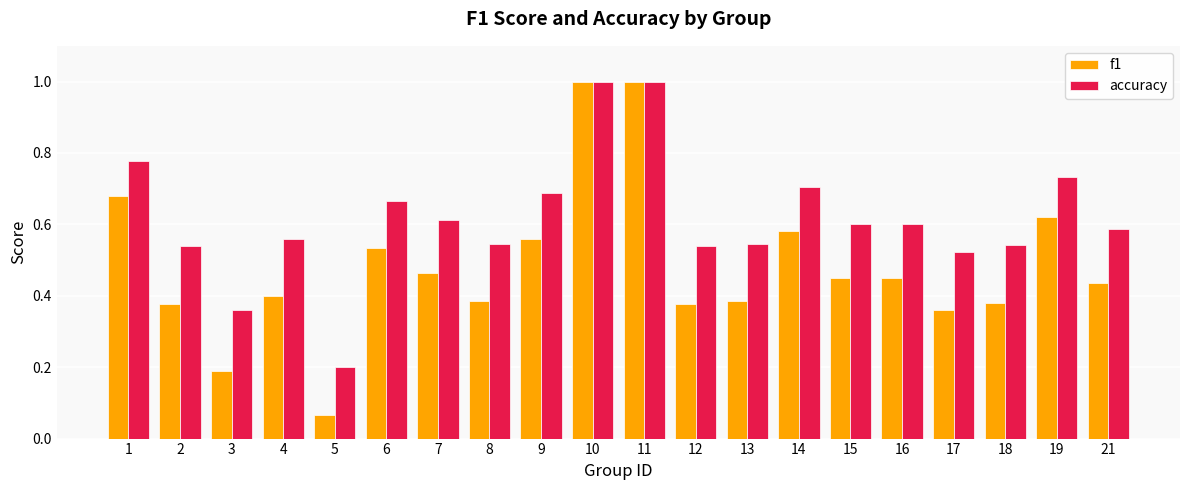

Which label corresponds to the smallest value in the chart?

5